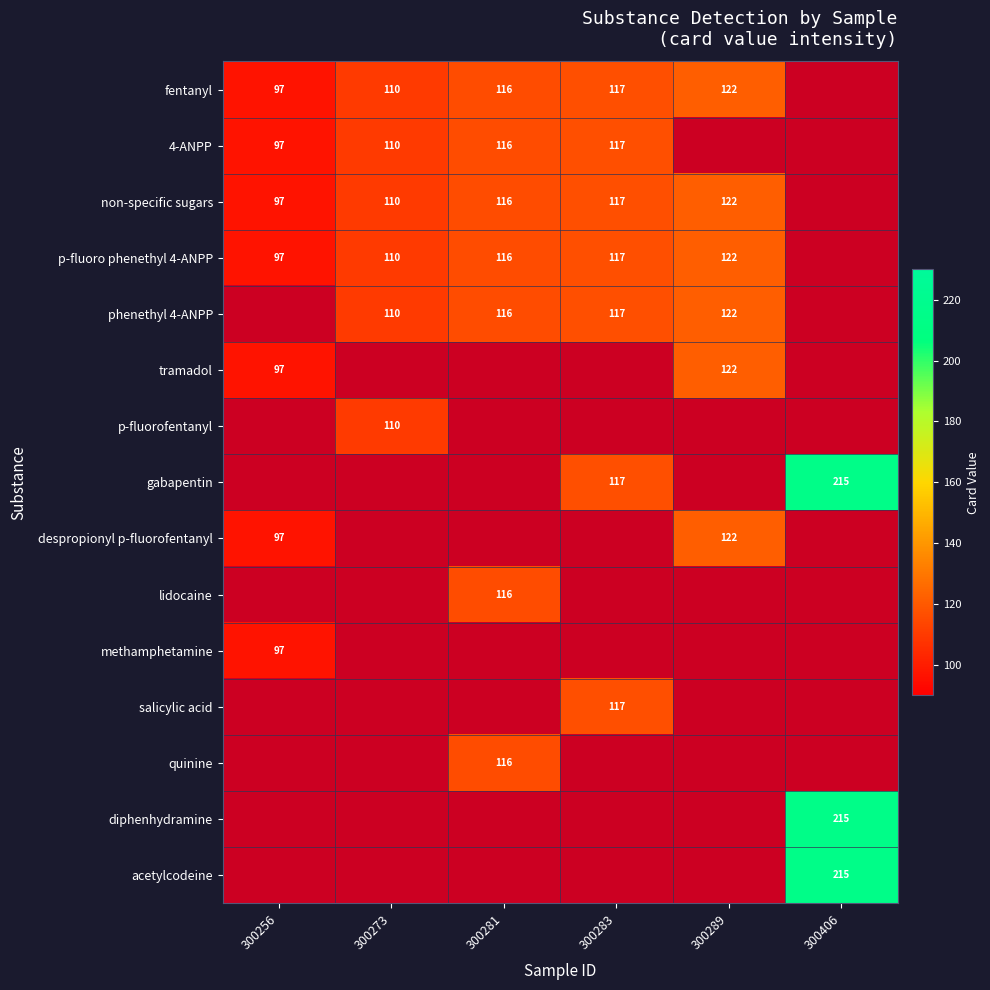

The despropionyl p-fluorofentanyl series shows 97 at 300256. True or false?

True